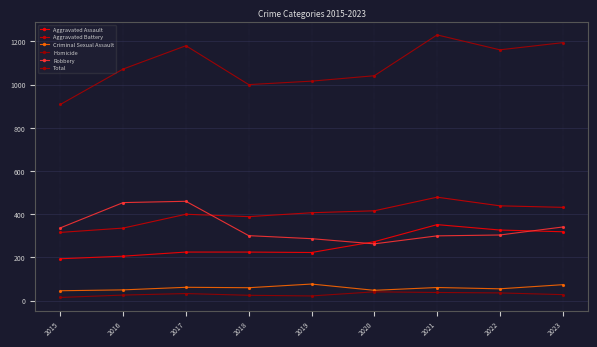

What is the difference between the maximum and minimum values in the Homicide series?

26